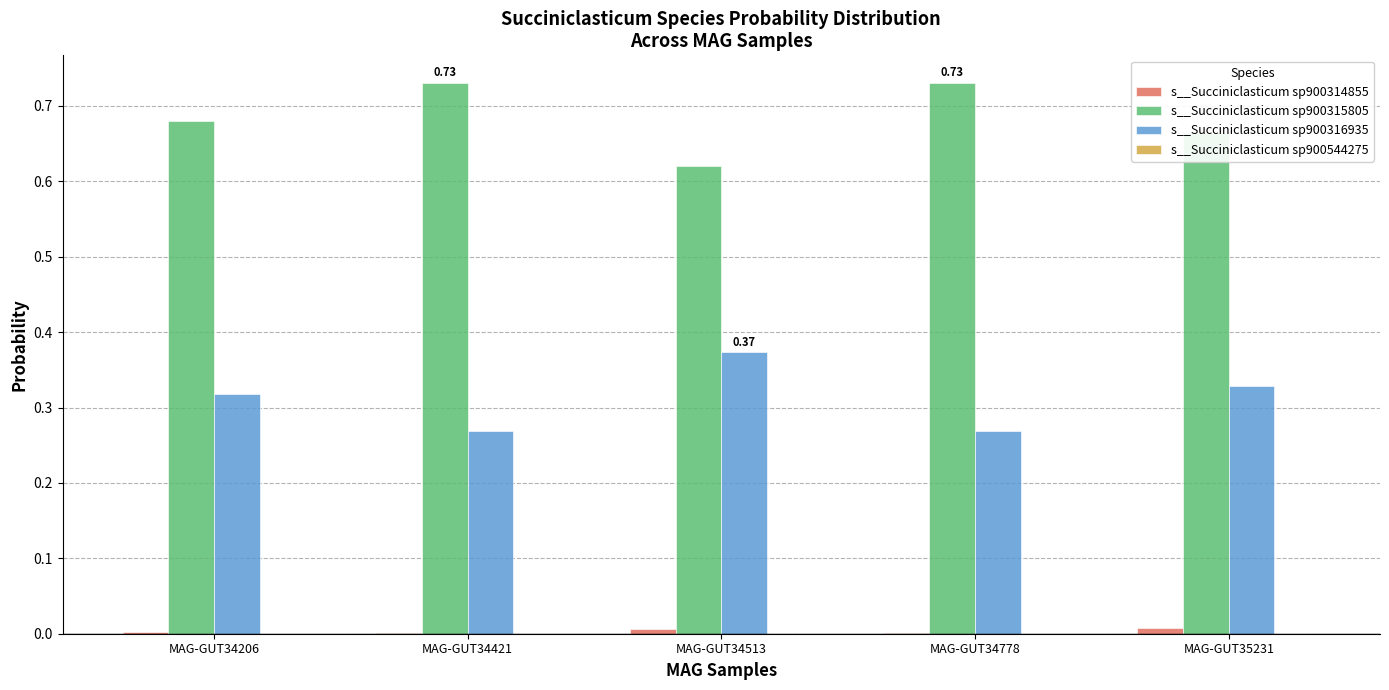

What is the sum of all s__Succiniclasticum sp900315805 values?

3.4